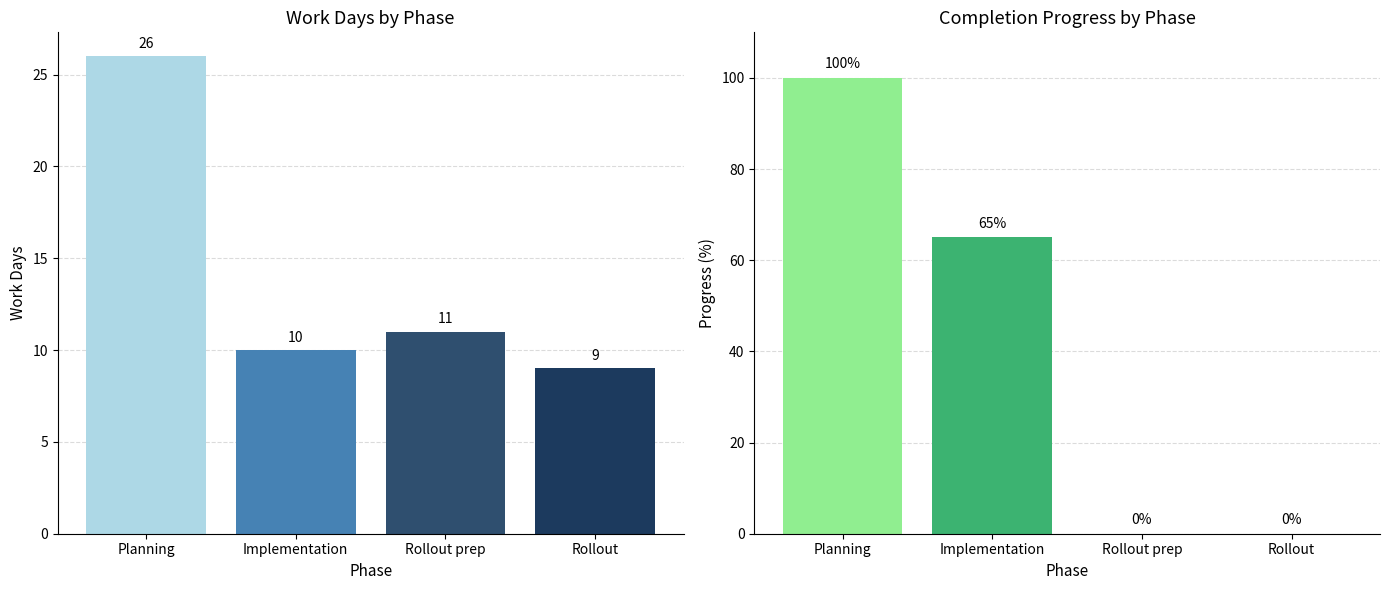

What is the difference between the highest and lowest values at Rollout prep?

11